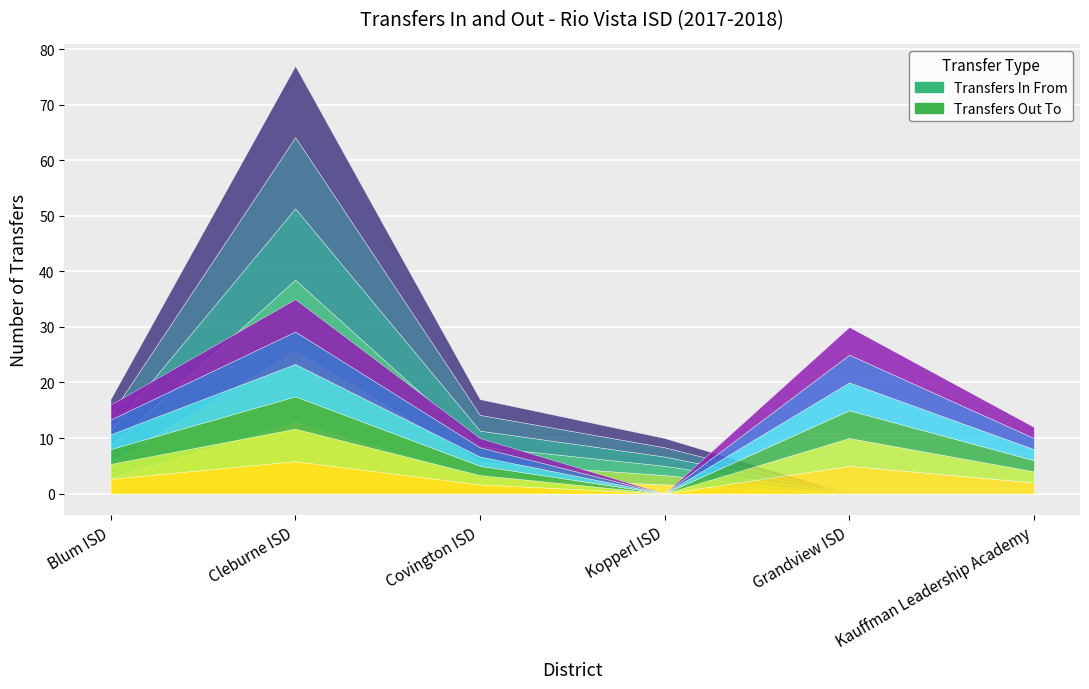

Where is the first local maximum for Transfers In From?

Cleburne ISD